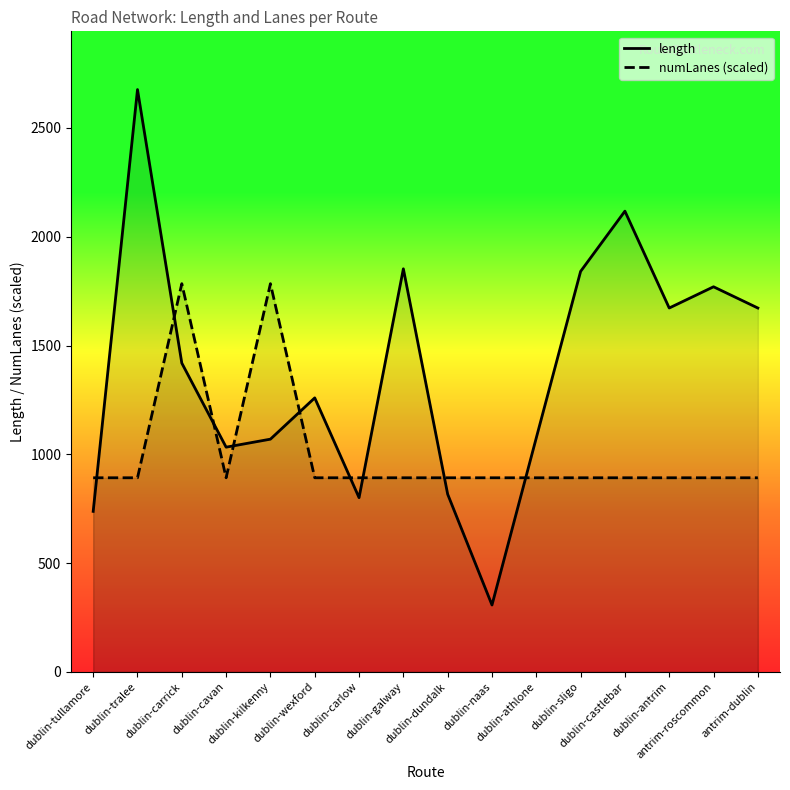

List the series in order of their peak value, lowest first.

numLanes, length